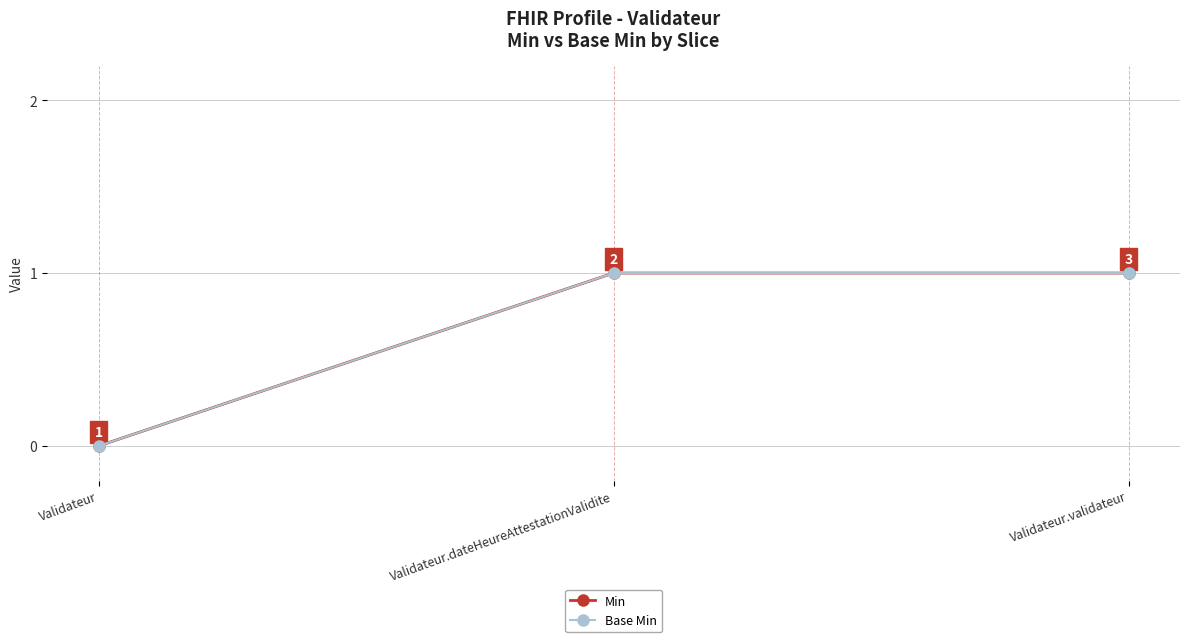

What position from the right is Validateur?

3